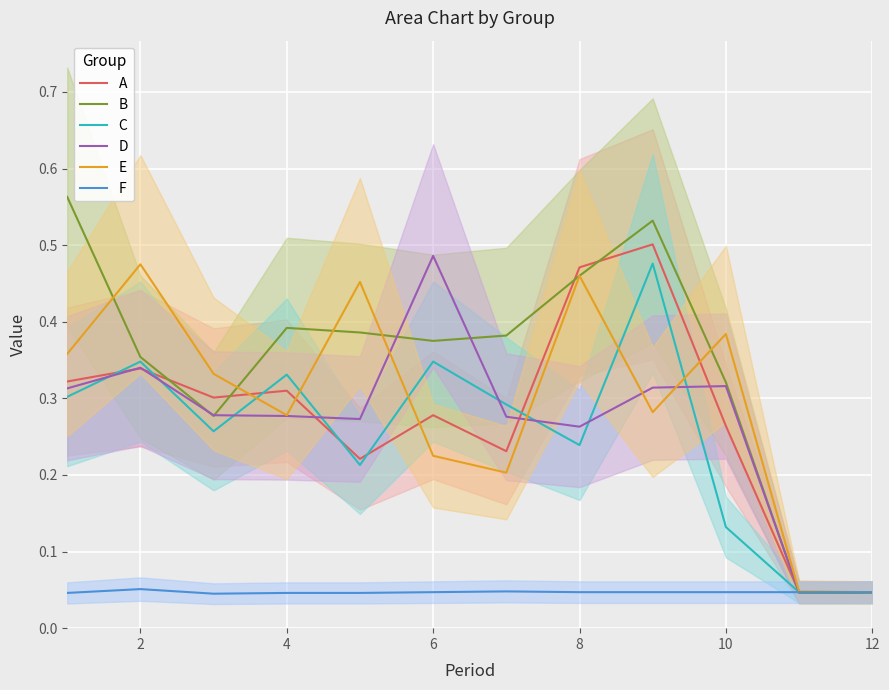

Reading left to right, transcribe all the data shown in this chart.

A: 0.3	0.3	0.3	0.3	0.2	0.3	0.2	0.5	0.5	0.3	0.0	0.0
B: 0.6	0.4	0.3	0.4	0.4	0.4	0.4	0.5	0.5	0.3	0.0	0.0
C: 0.3	0.3	0.3	0.3	0.2	0.3	0.3	0.2	0.5	0.1	0.0	0.0
D: 0.3	0.3	0.3	0.3	0.3	0.5	0.3	0.3	0.3	0.3	0.0	0.0
E: 0.4	0.5	0.3	0.3	0.5	0.2	0.2	0.5	0.3	0.4	0.0	0.0
F: 0.0	0.1	0.0	0.0	0.0	0.0	0.0	0.0	0.0	0.0	0.0	0.0